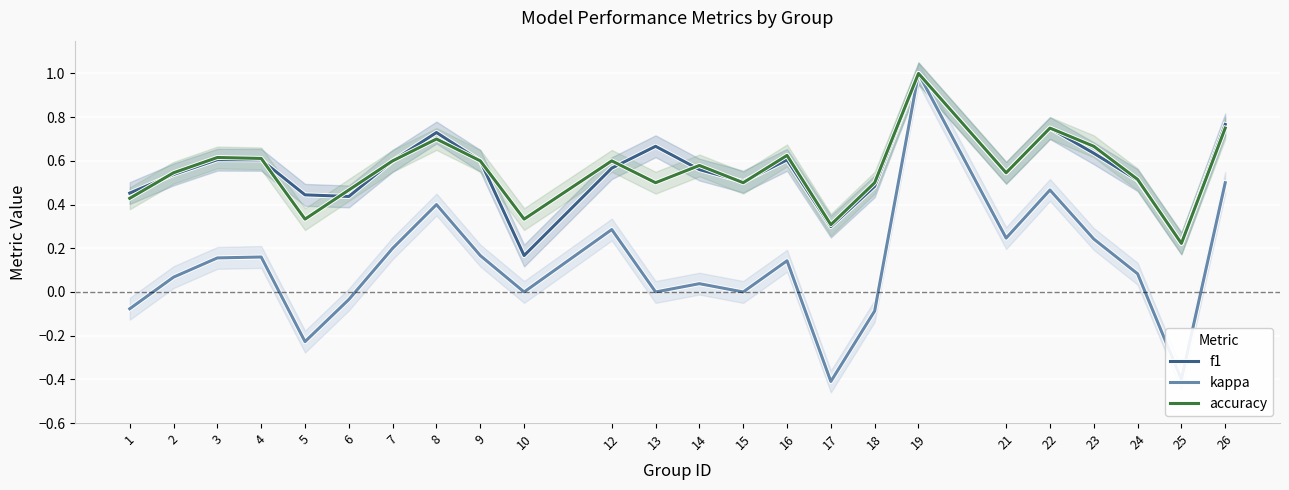

True or false: kappa and accuracy intersect in this chart.

False